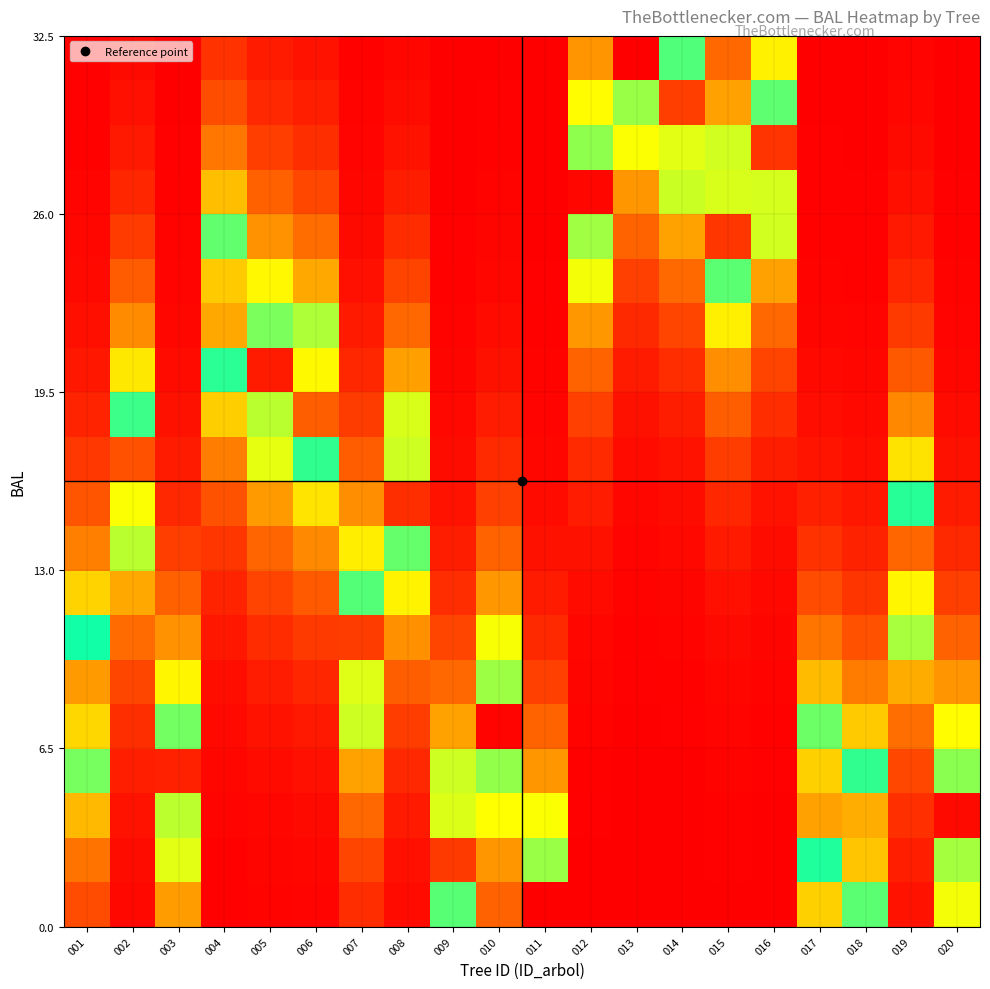

What is the difference between the highest and lowest values at 020?

1.0